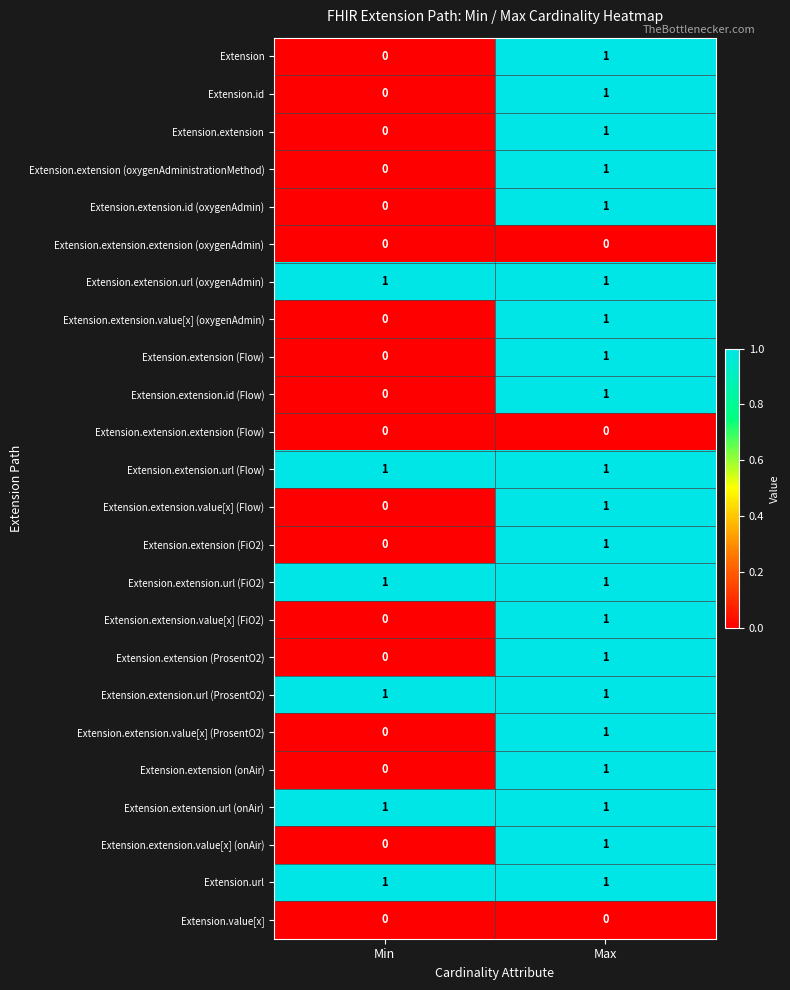

What is the difference between the highest and lowest values at Min?

1